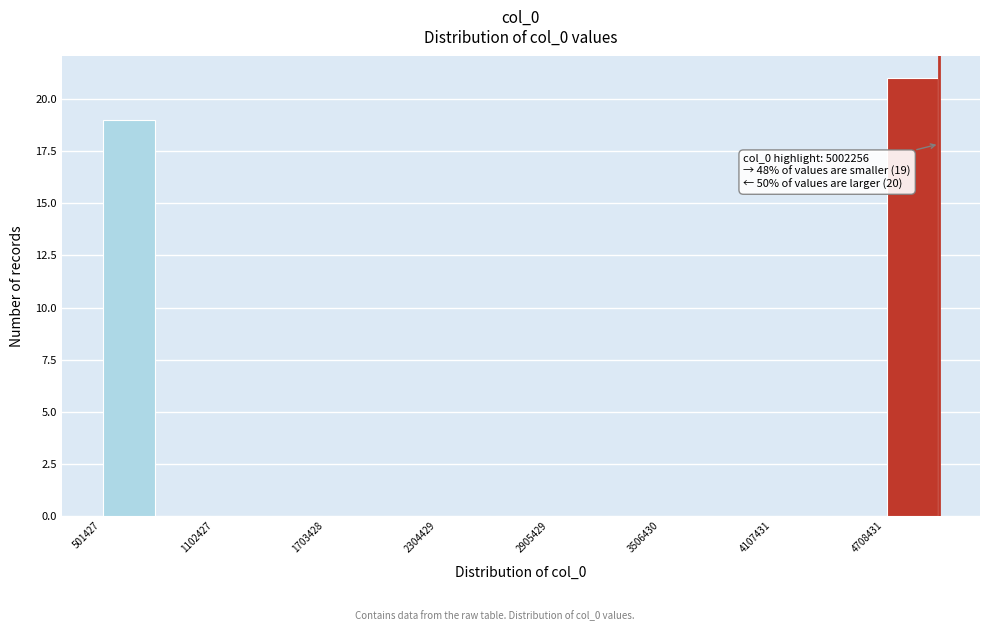

Around what value on the x-axis is the tallest bar? Give the approximate position of its centre, as read against the axis.

4900000